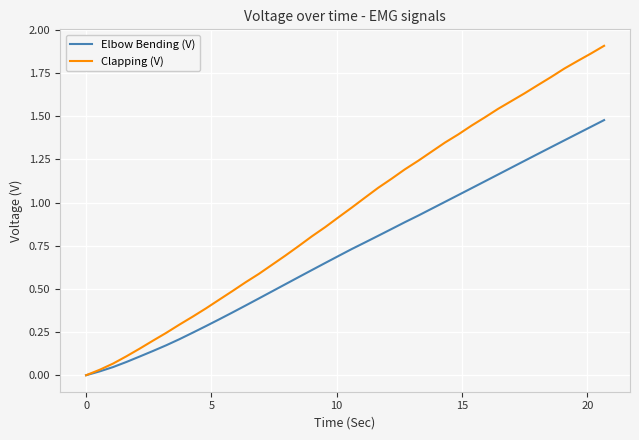

Which series has the largest total across all categories?

Clapping (V)